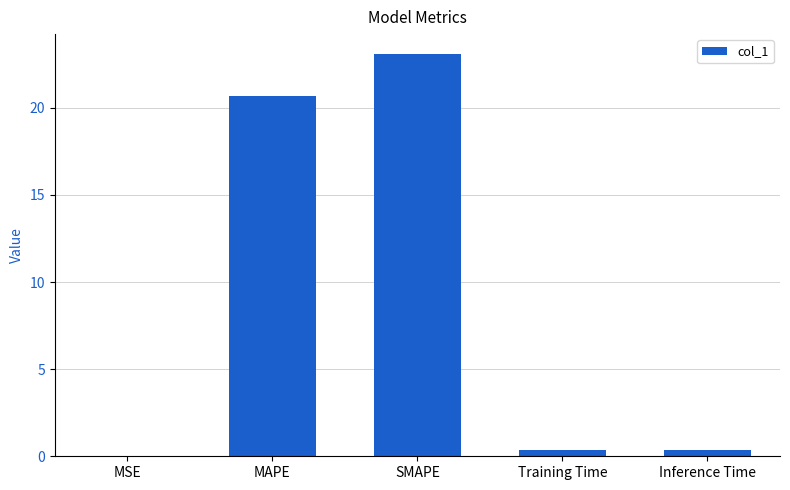

The value at MAPE is 20.7. True or false?

True